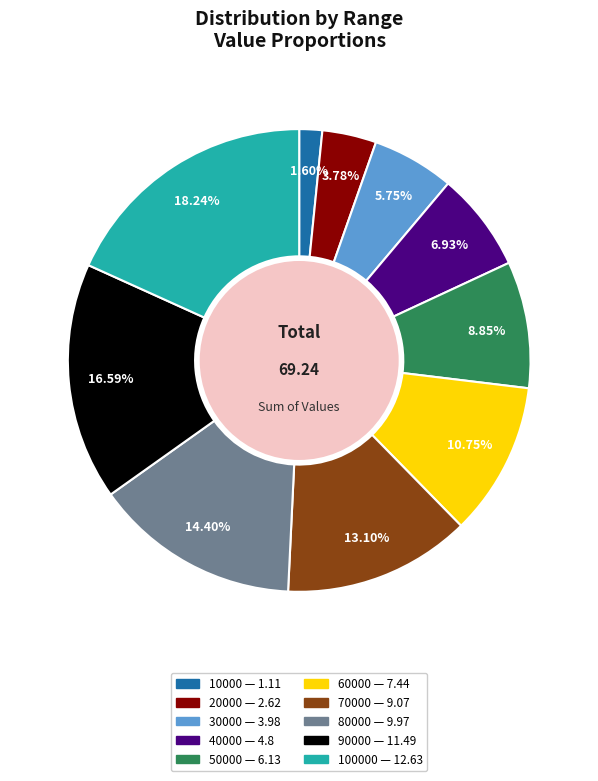

Does any single category account for the majority?

No